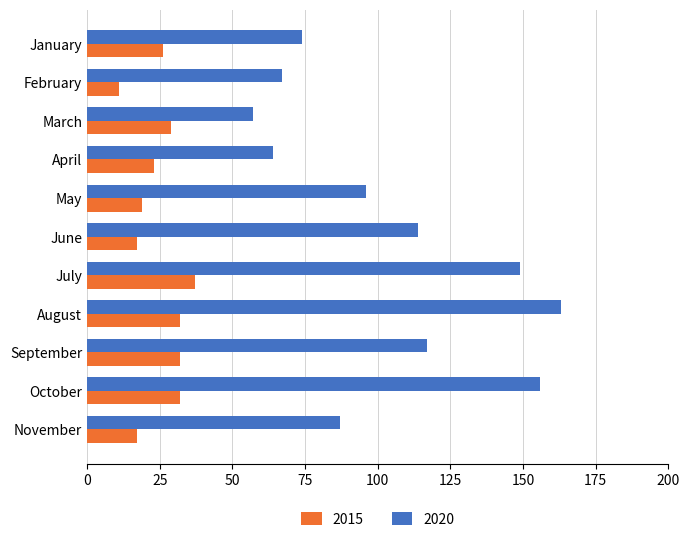

What is the total value across all series at August?

195